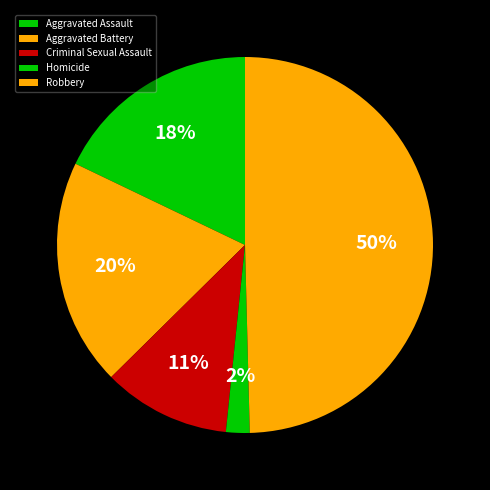

How many segments does this pie chart have?

5